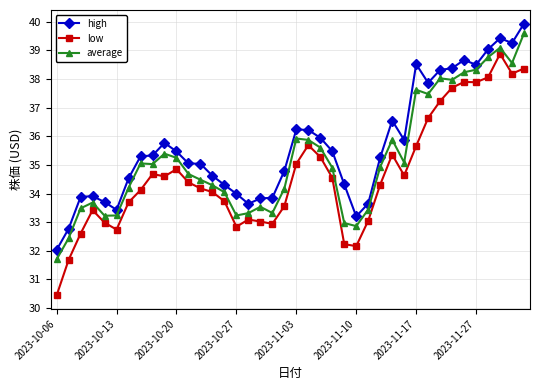

In low, how many points are higher than both neighbors (excluding endpoints)?

8